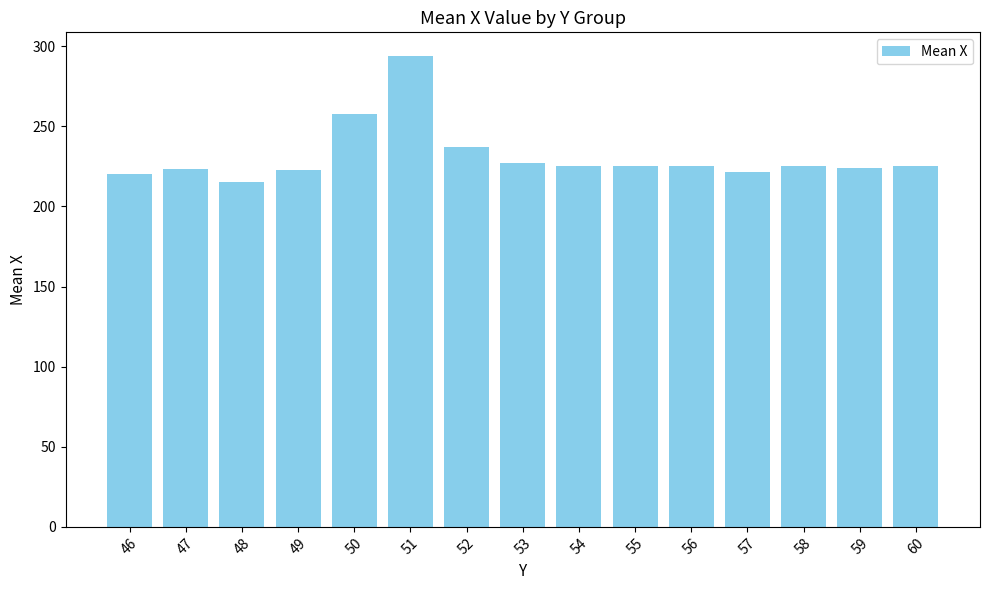

At which label does the data first exceed 225?

50